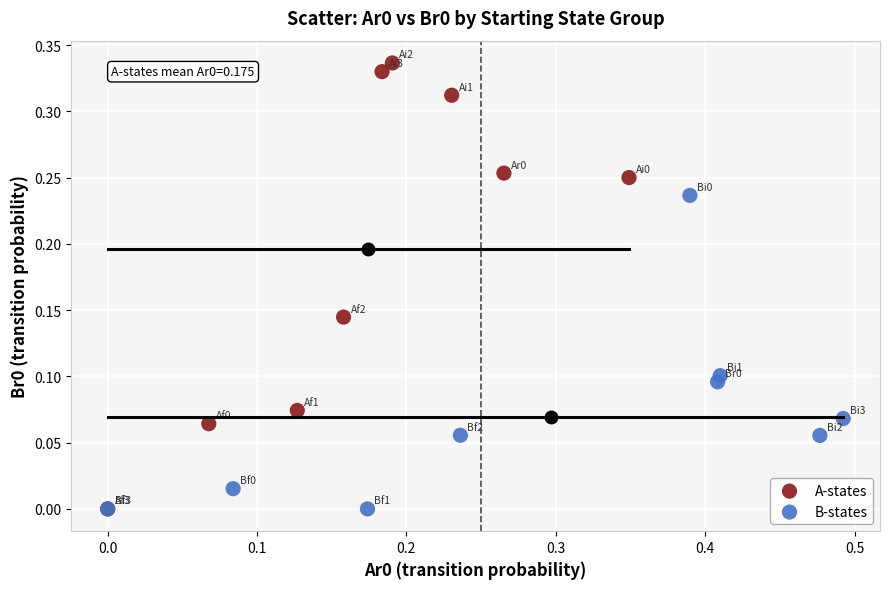

Which series contains the highest Y value?

A-states